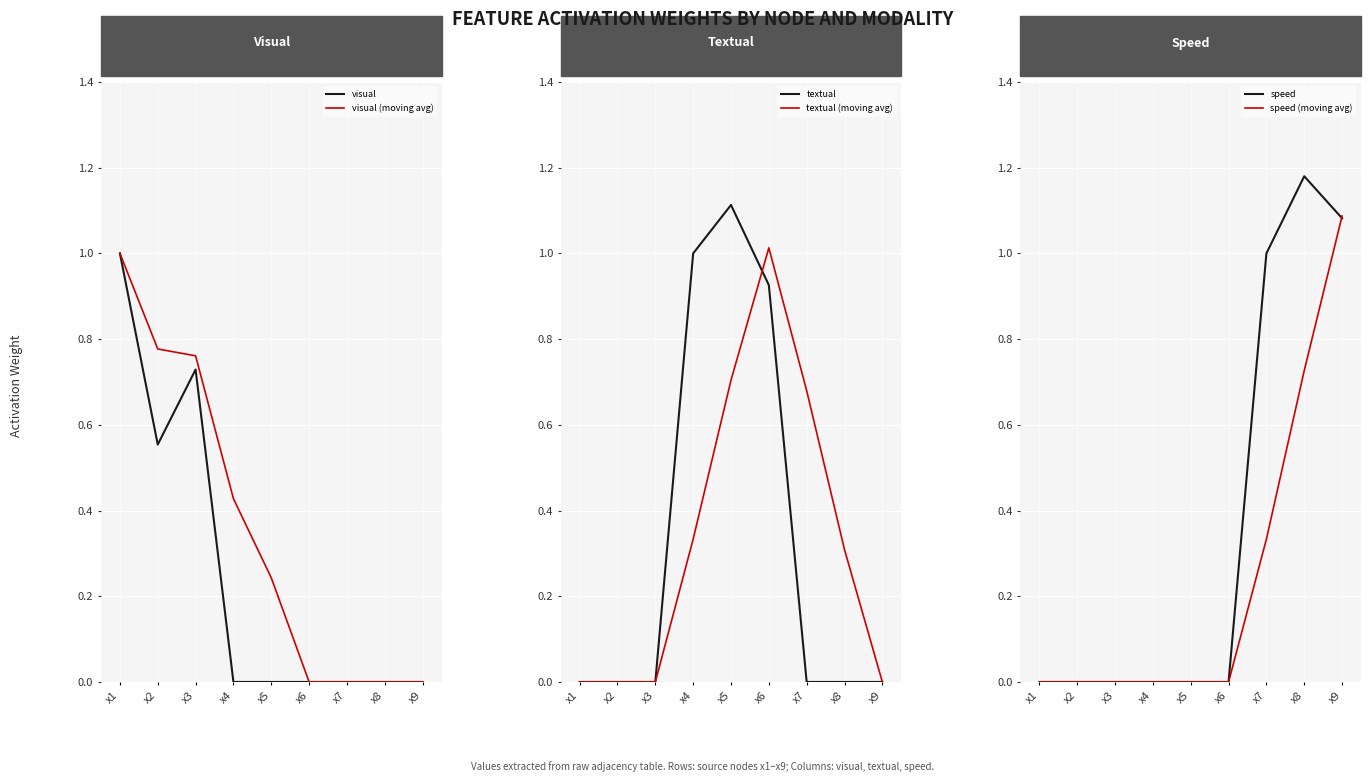

At which category does the chart reach its peak across all series?

x8